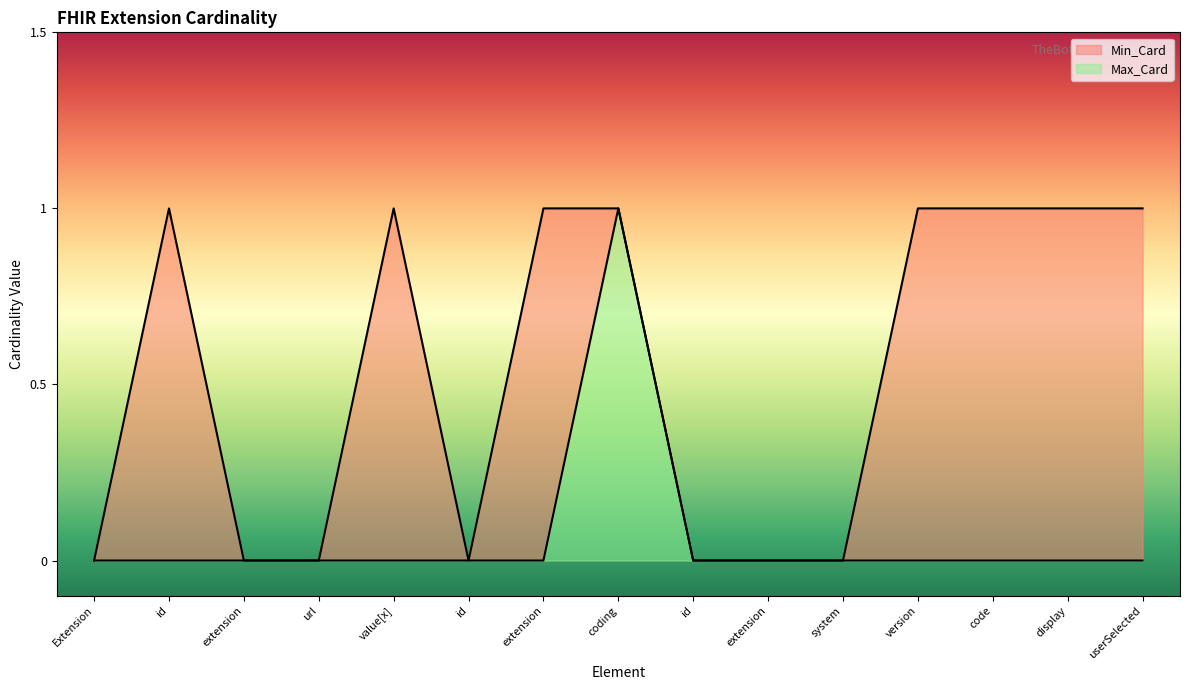

The Max_Card series shows 0 at extension. True or false?

True